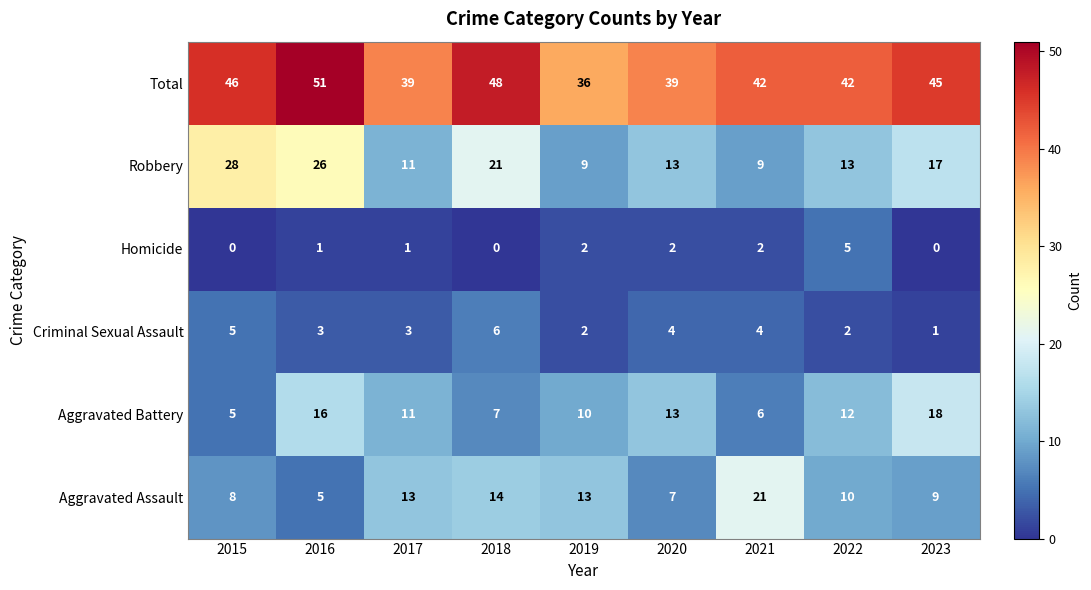

Which series has the widest spread of values?

Robbery